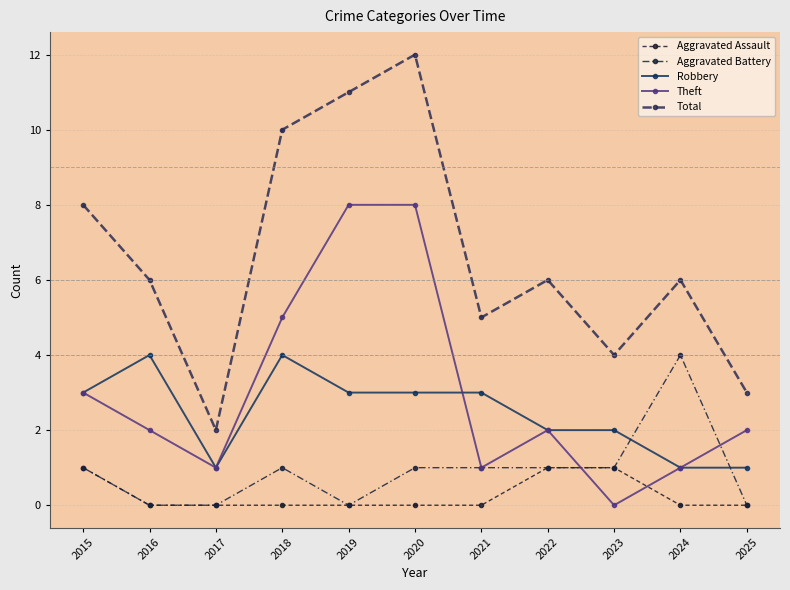

What is the sum of the Theft values at 2015 and 2019?

11